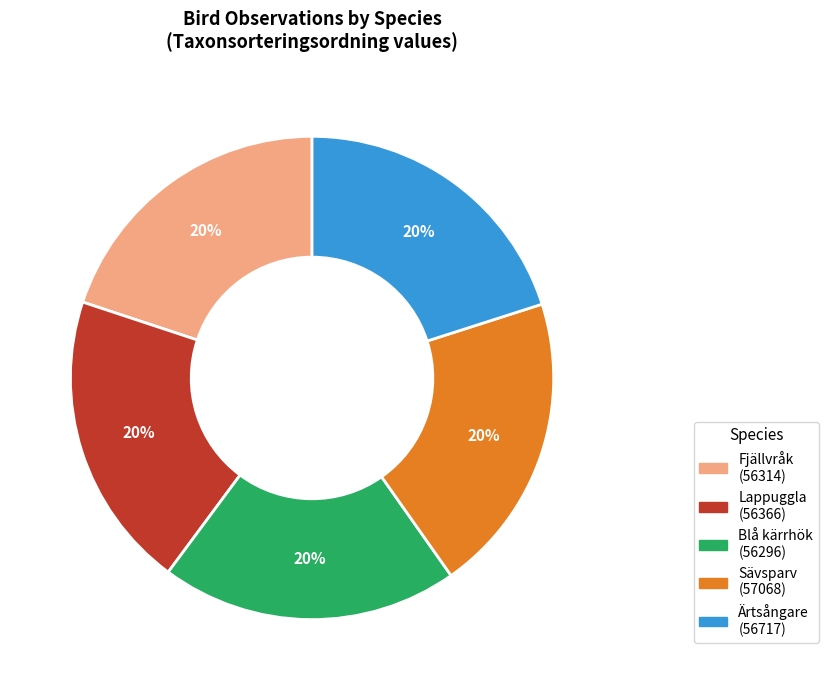

Does Lappuggla account for over 50% of the chart?

No